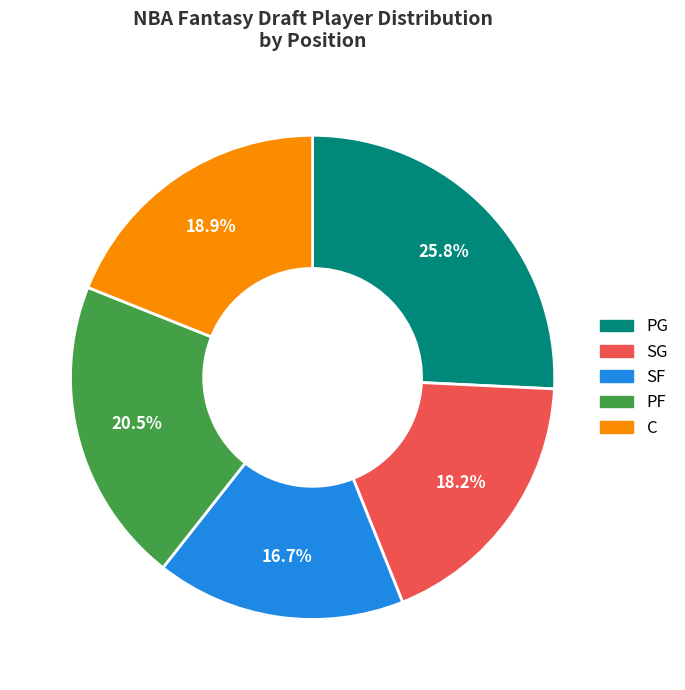

Rank the categories by value from highest to lowest.

PG, PF, C, SG, SF